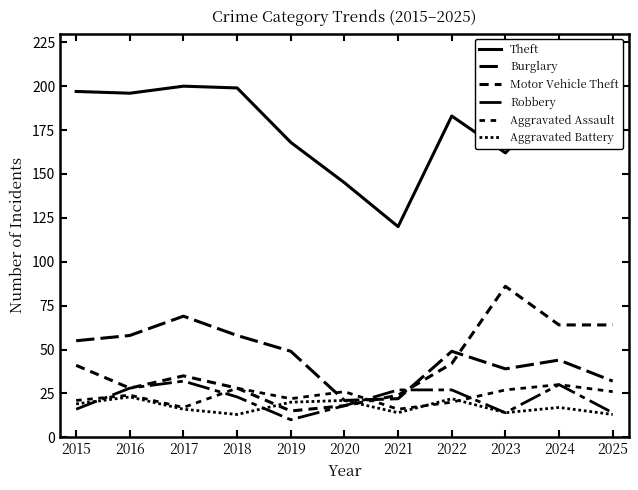

What is the value of the Aggravated Assault point at the 1st from the left?

21